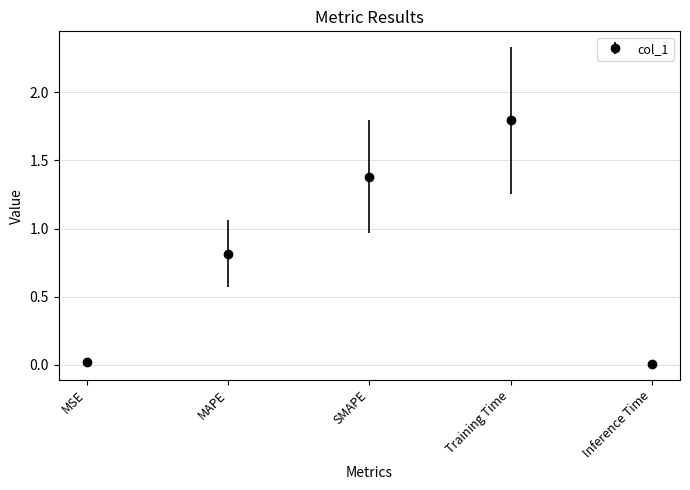

Is this an area chart (filled region under the line)?

No